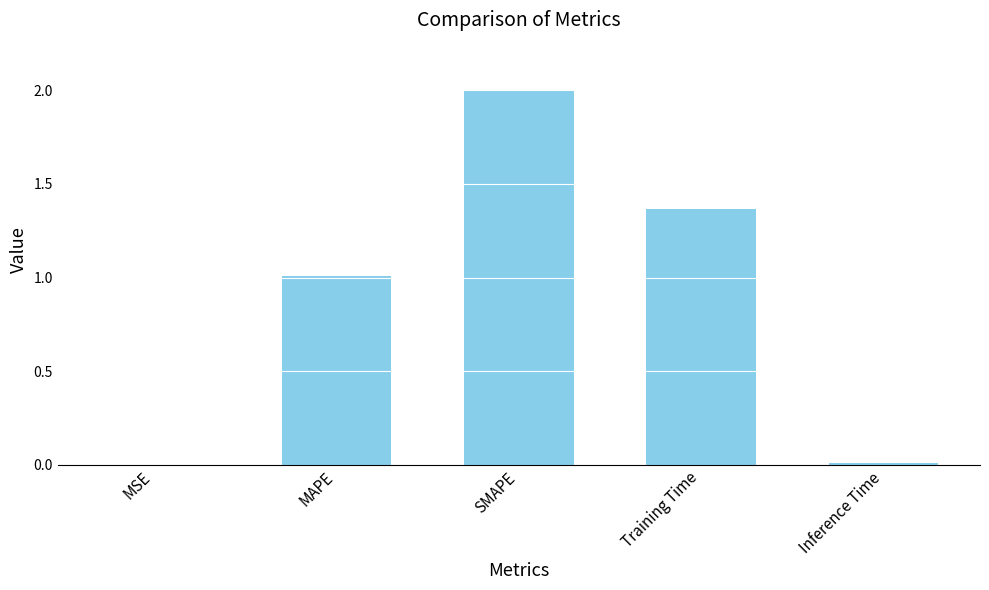

What is the sum of the values at MAPE and Training Time?

2.4